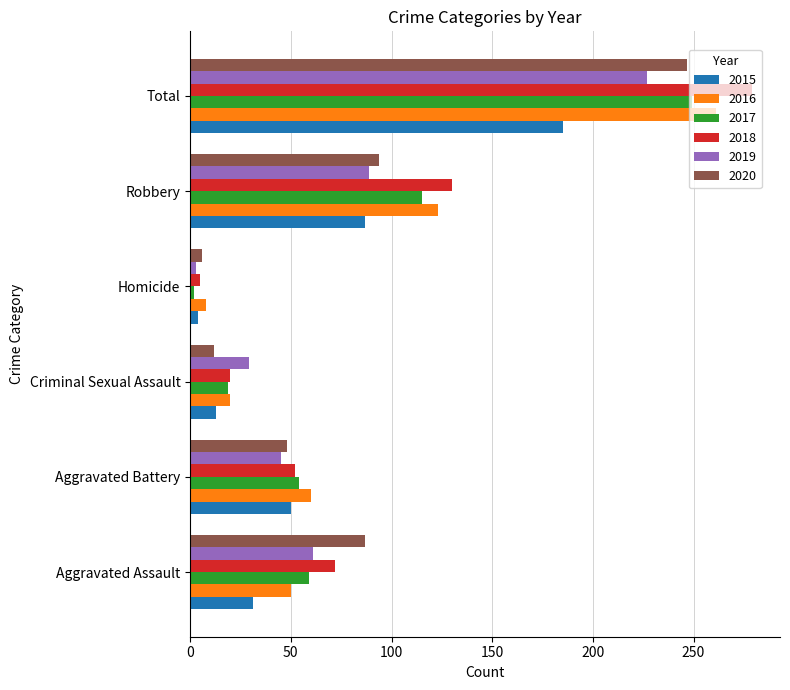

At which label is 2019 closest to 115?

Robbery